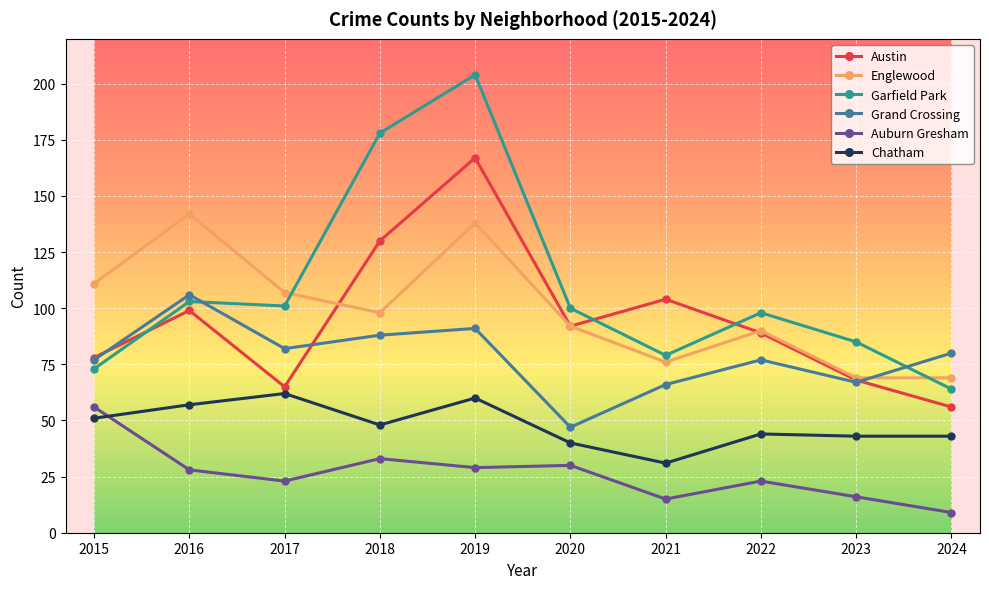

At which category does Grand Crossing reach its first local peak?

2016